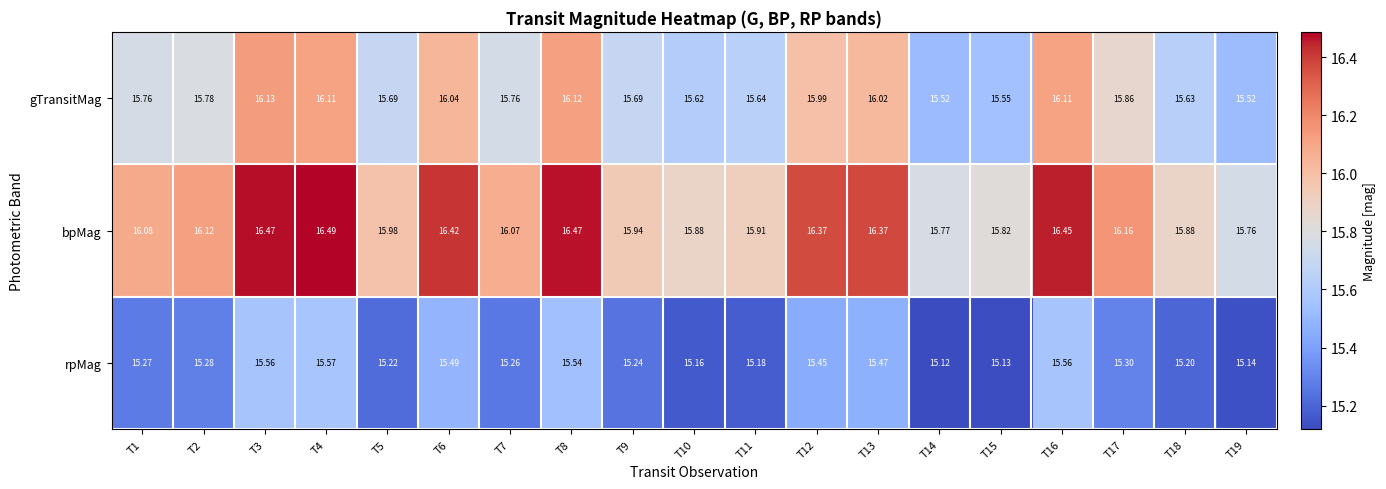

Rank the series at T2 from lowest to highest value.

rpMag, gTransitMag, bpMag